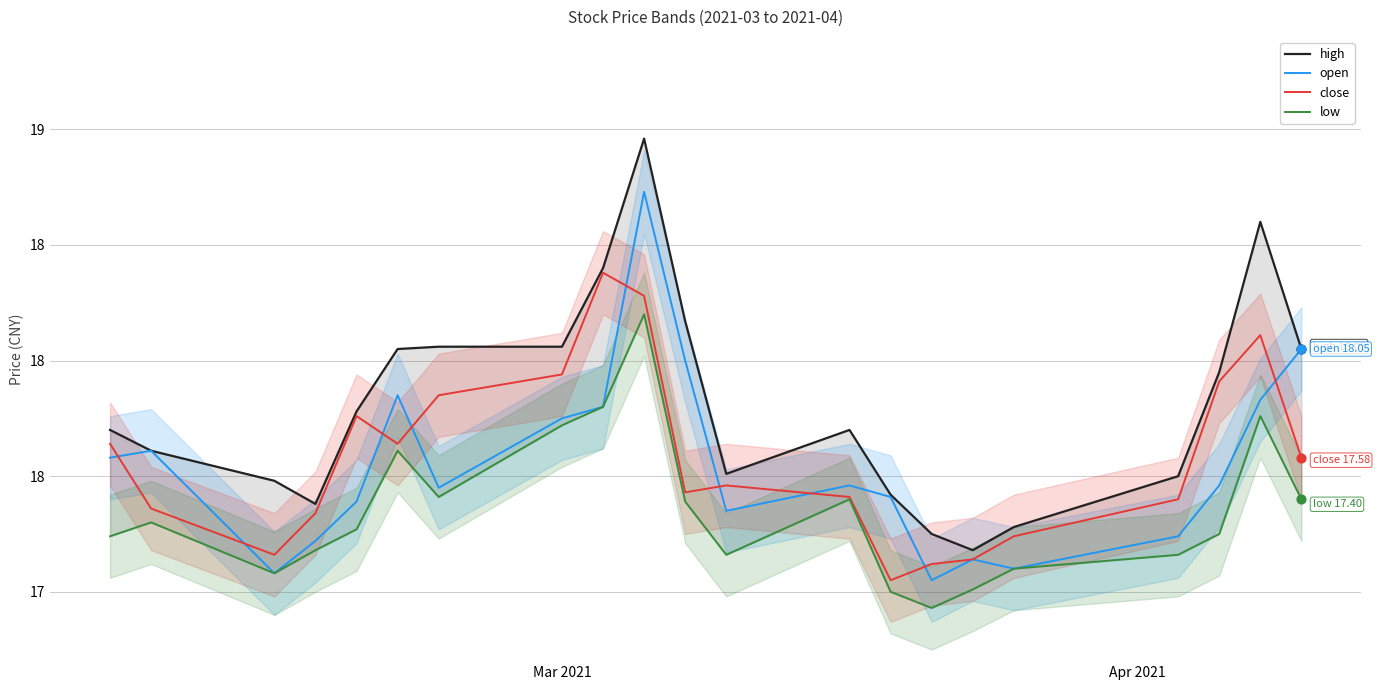

Which series has the largest total across all categories?

high